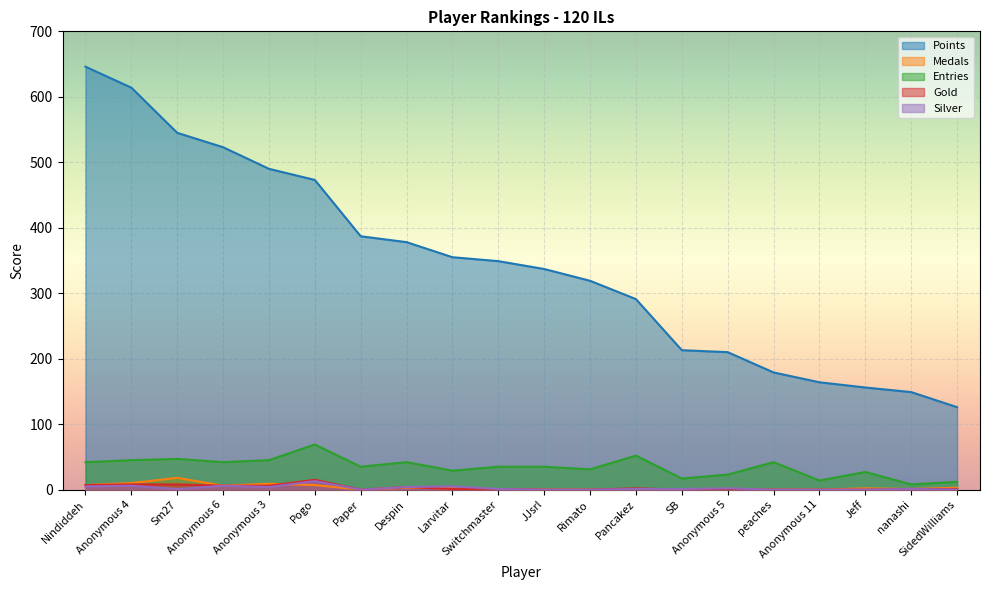

What is the difference between the Entries values at SidedWilliams and JJsrl?

23